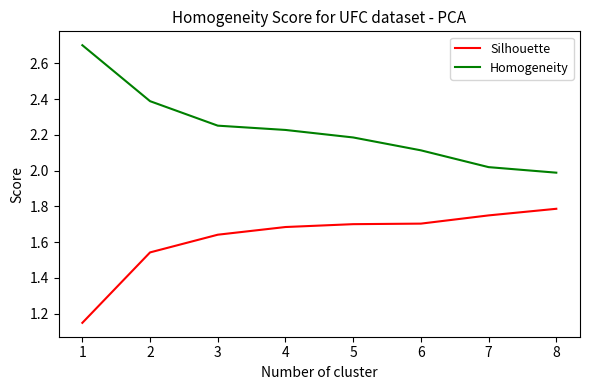

At how many categories does at least one series exceed 2?

7